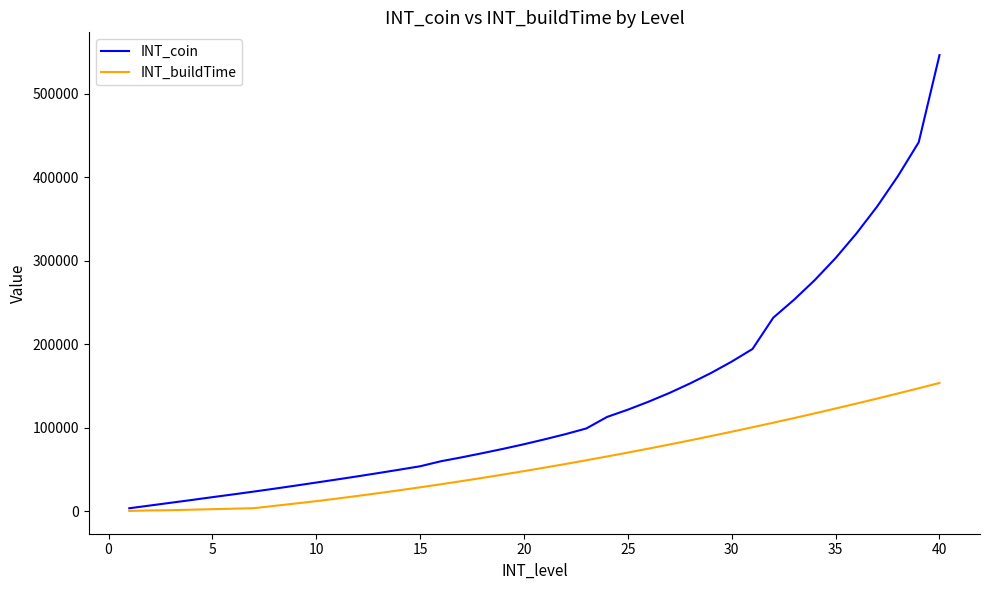

What is the difference between the maximum and minimum values in the INT_buildTime series?

153300